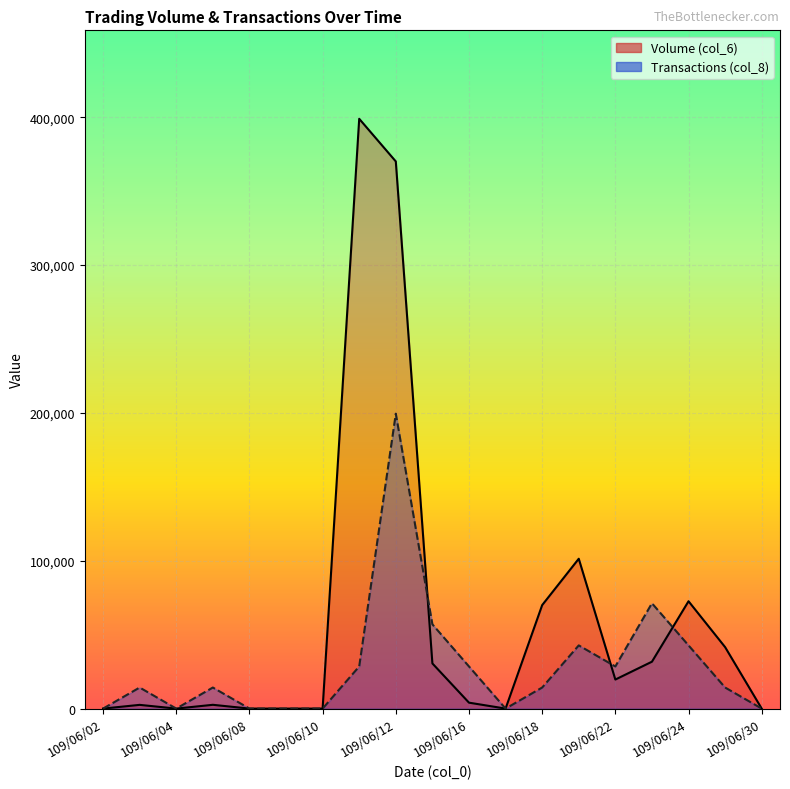

Rank the series at 109/06/15 from highest to lowest value.

Transactions (col_8), Volume (col_6)